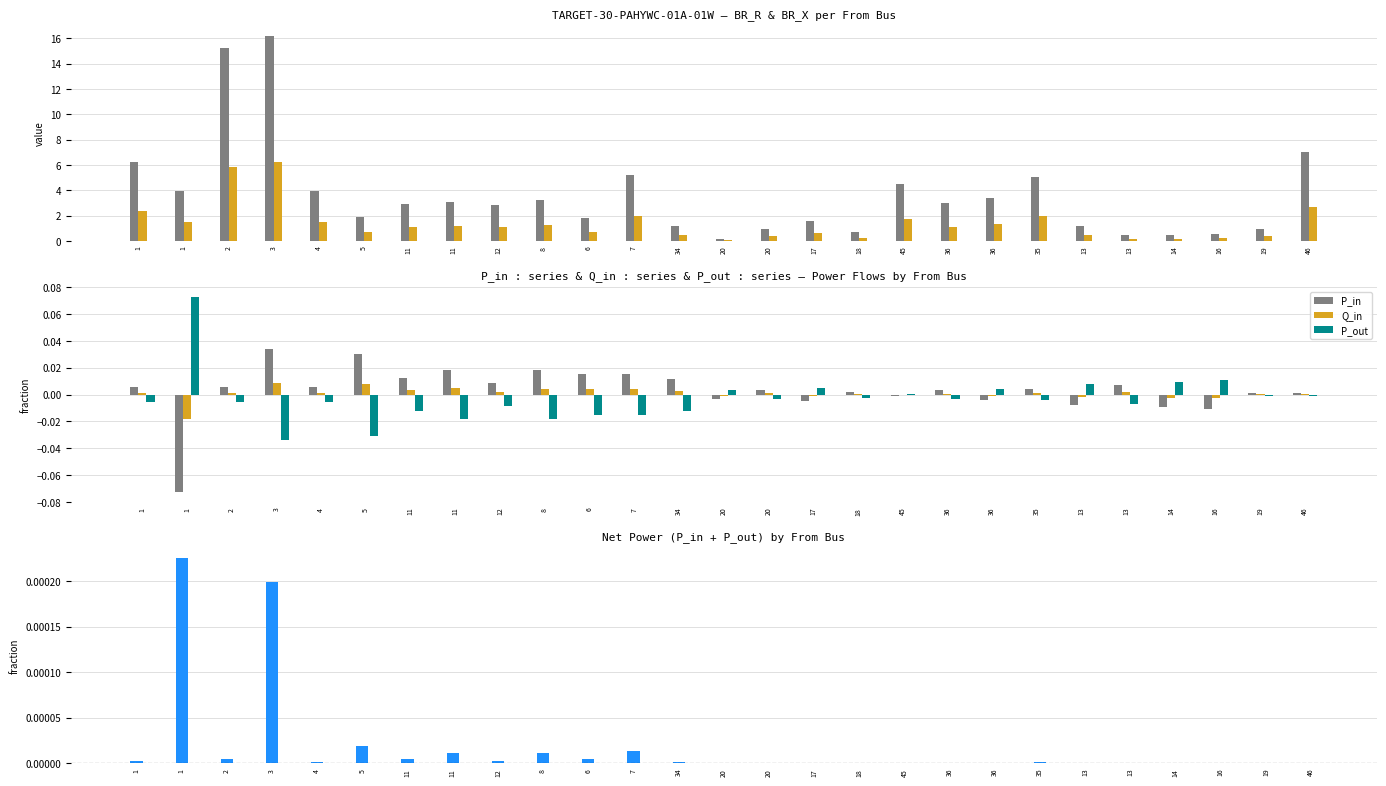

What is the minimum value for BR_R?

0.2